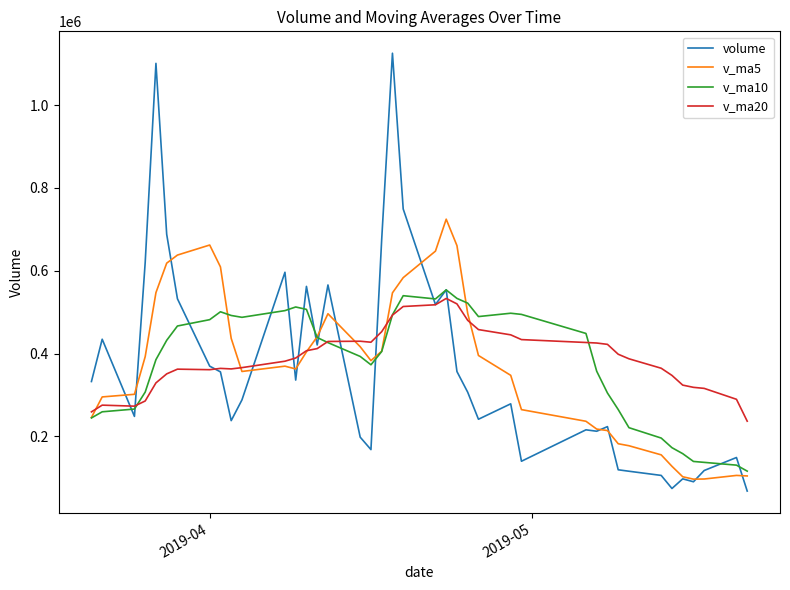

Which series has the largest range (max minus min)?

volume